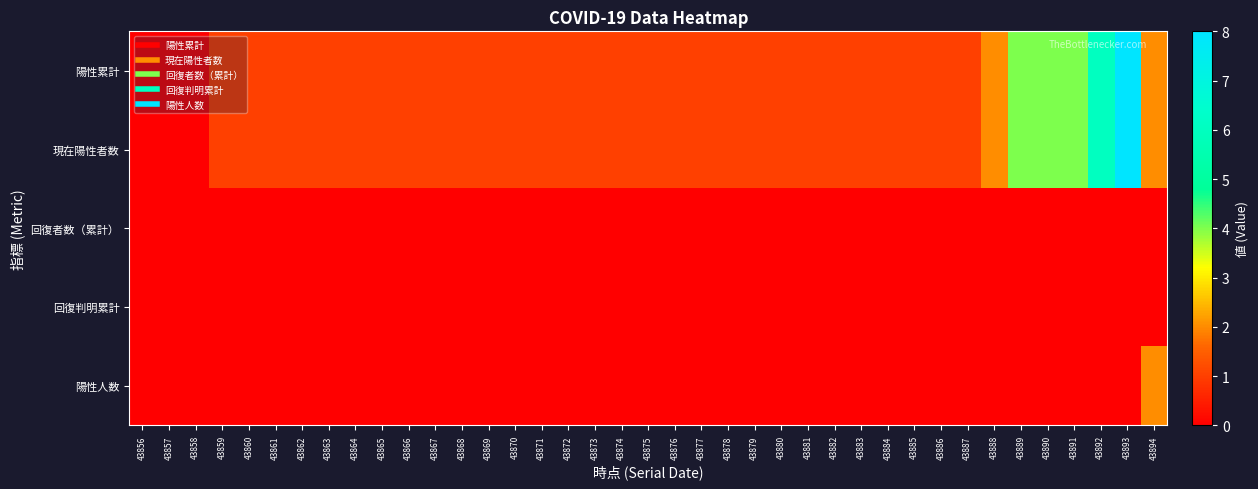

Rank the series by their maximum value, from lowest to highest.

回復者数（累計）, 回復判明累計, 陽性人数, 陽性累計, 現在陽性者数